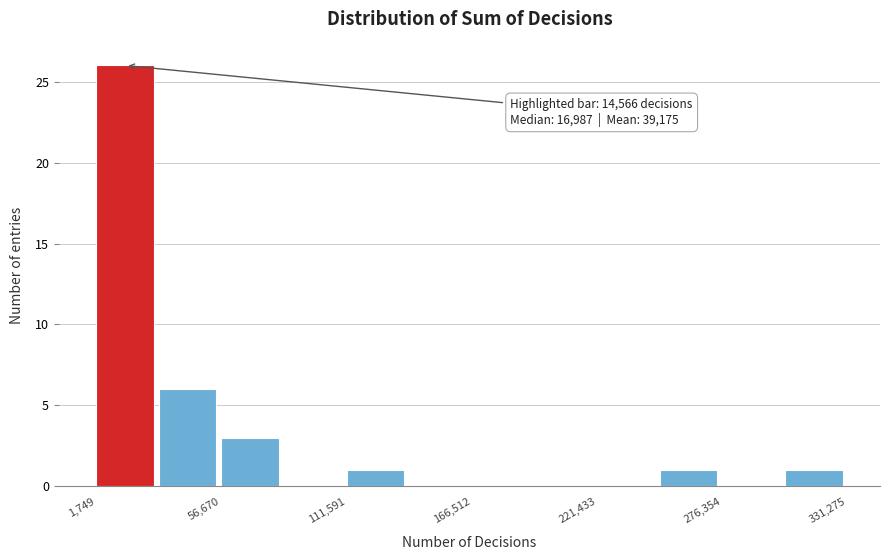

Read against the x-axis, roughly where is the centre of the tallest bar?

10000